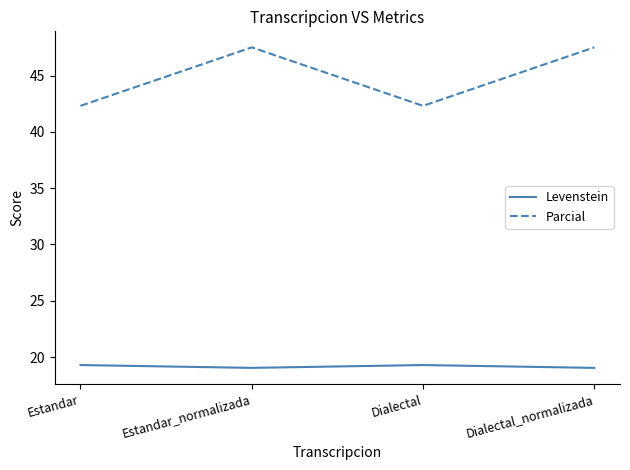

Read the Levenstein value at Dialectal.

19.3